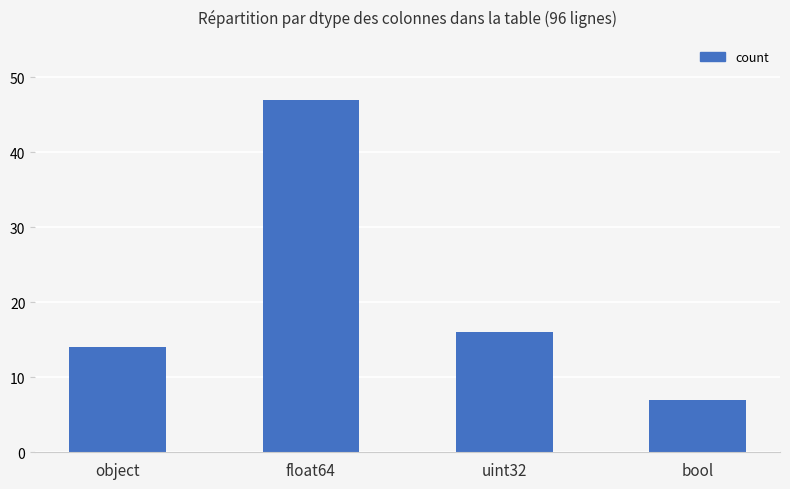

Reading right to left, extract all data points from this chart.

7	16	47	14